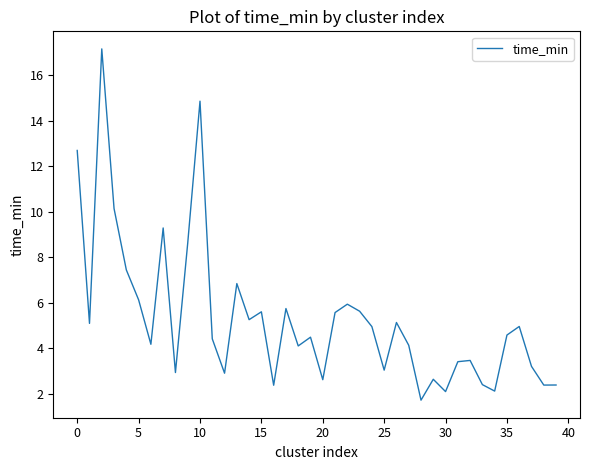

What is the difference between the maximum and minimum values?

15.4